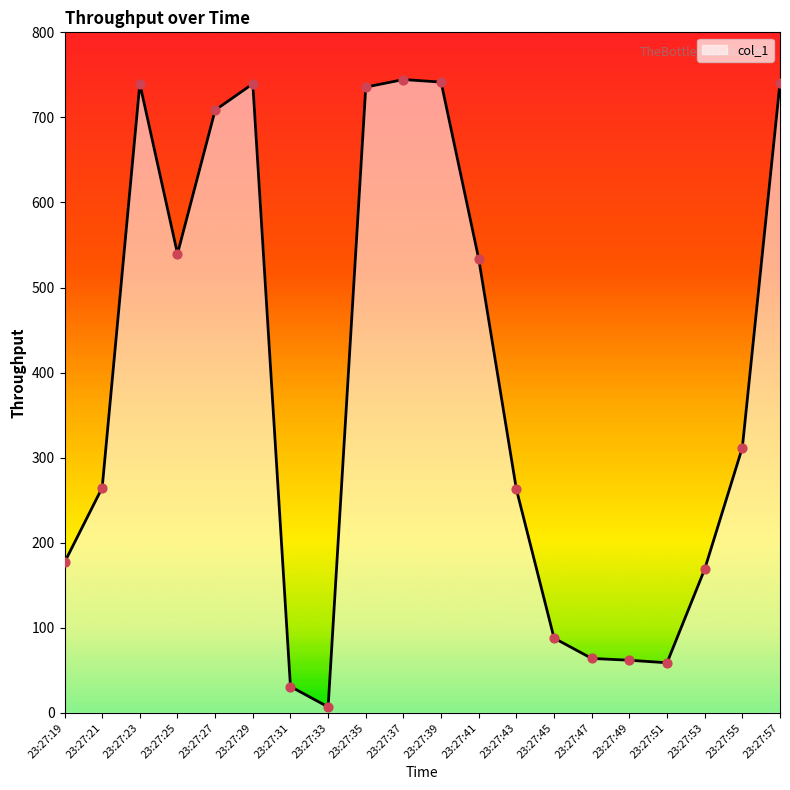

What is the change in value from 23:27:27 to 23:27:39?

+33.0